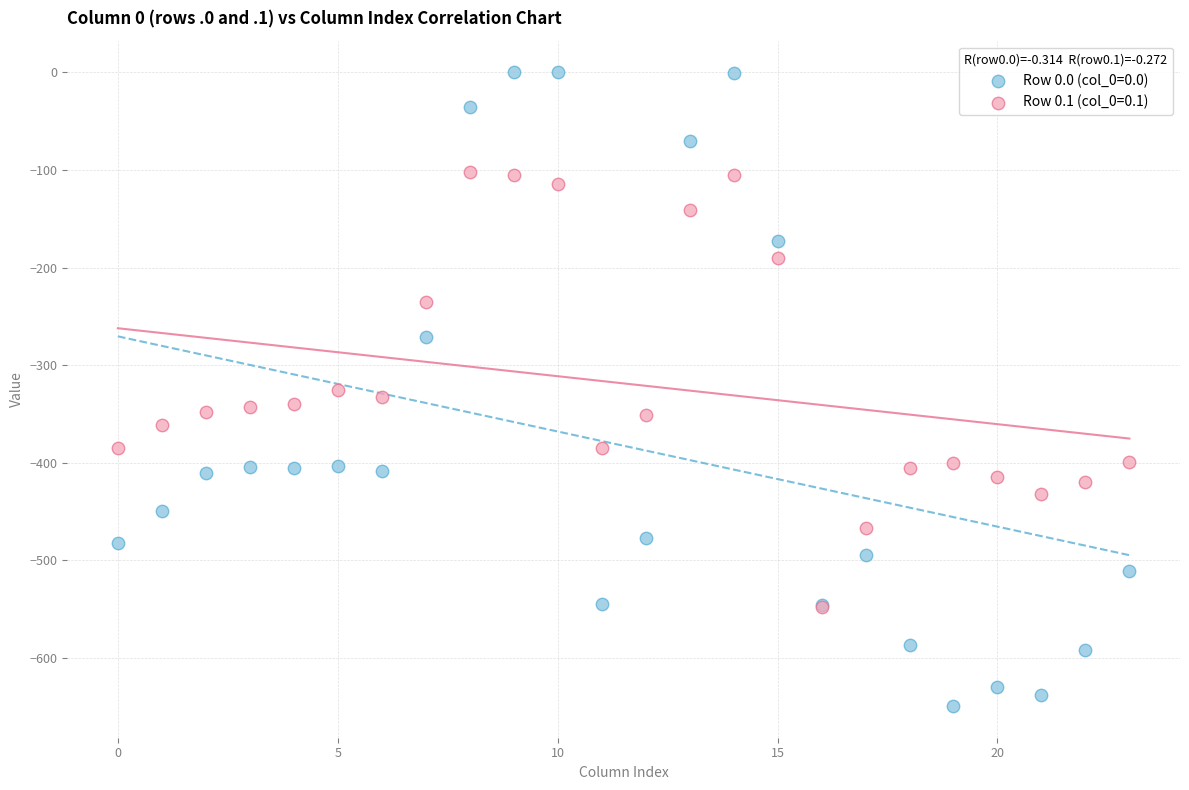

Which series has the widest spread of Y values?

Row 0.0 (col_0=0.0)